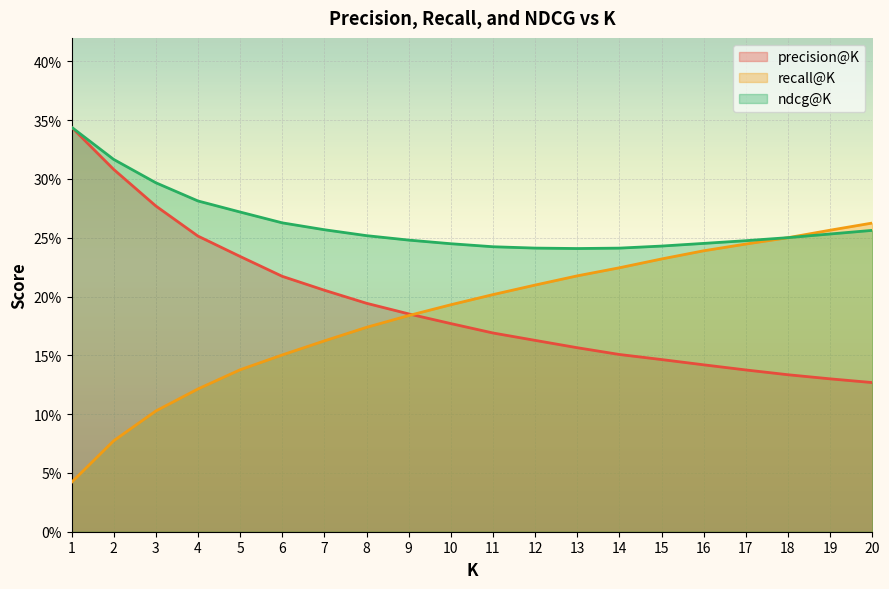

How many lines are shown in the chart?

3